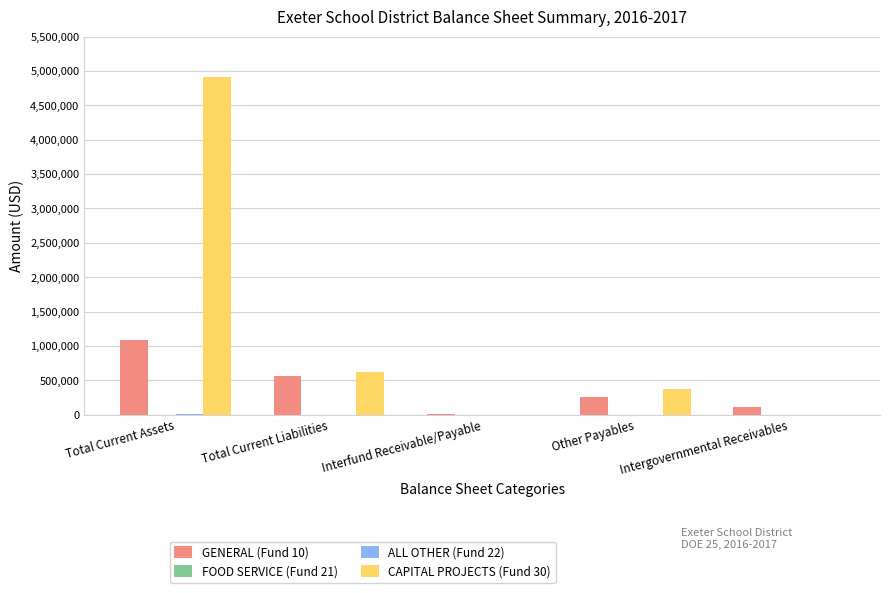

How many categories are shown in the chart?

5